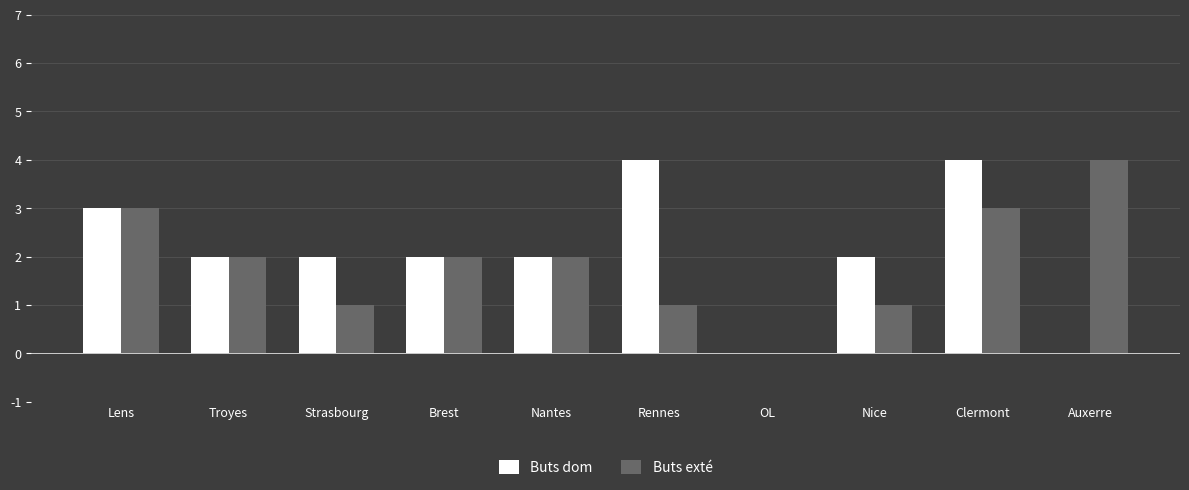

Are the bars grouped side by side (vs. stacked)?

Yes